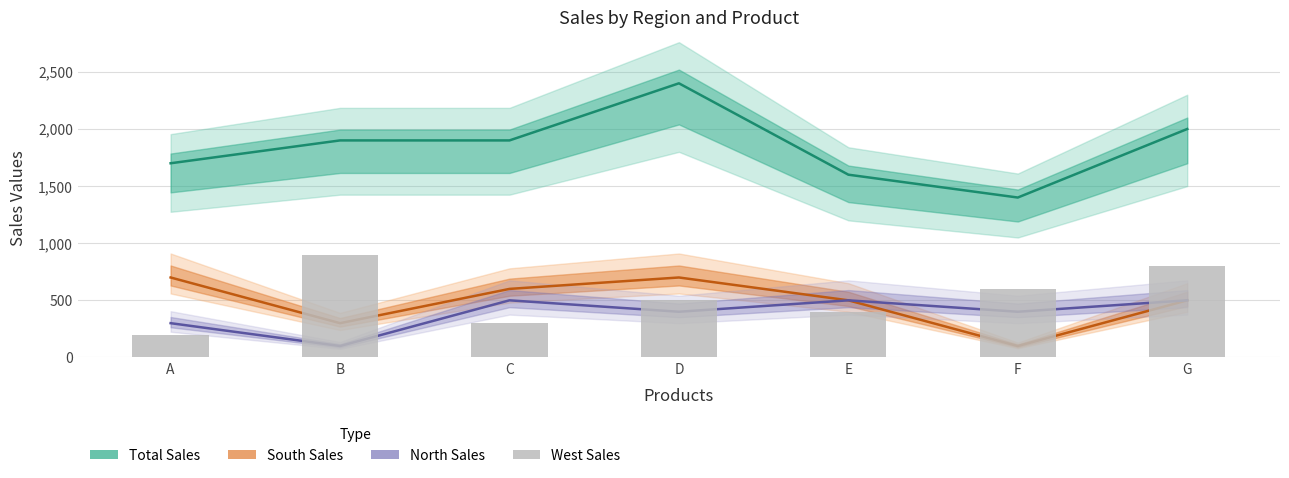

At which category does the chart reach its minimum across all series?

F